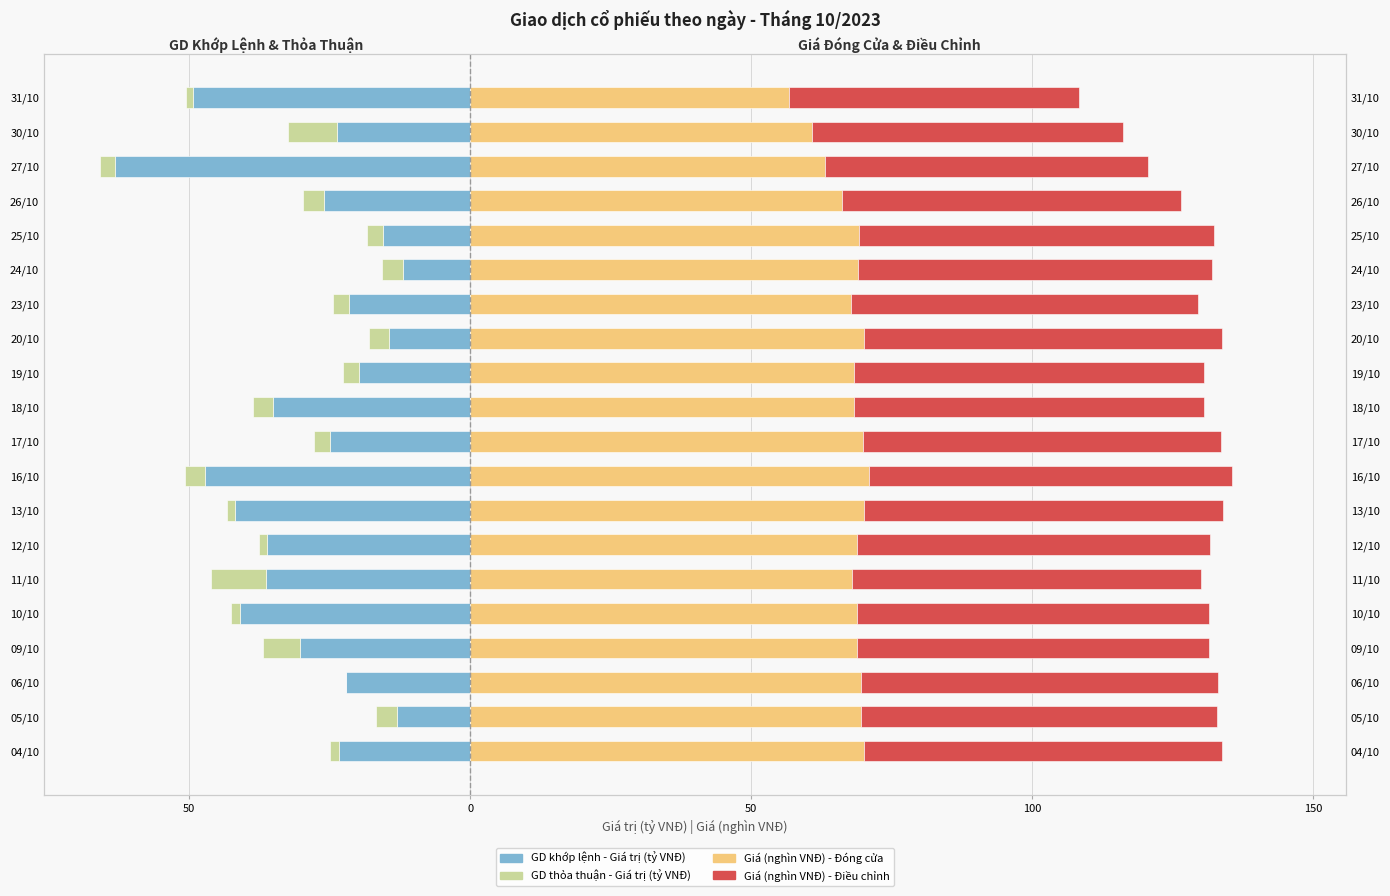

Is the value of Giá (nghìn VNĐ) - Đóng cửa at 10/10 greater than the value of Giá (nghìn VNĐ) - Điều chỉnh at 31/10?

Yes